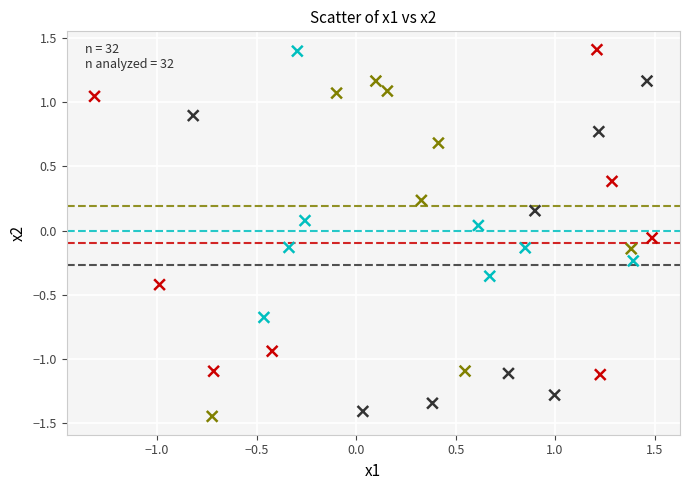

What is the range of X values (max minus min)?

2.8